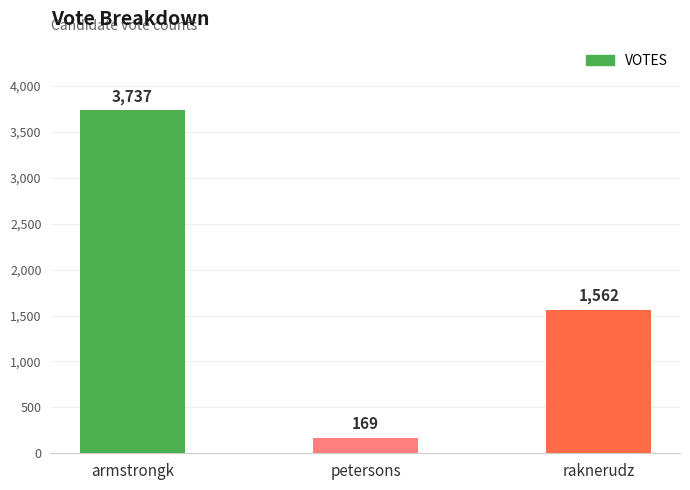

What is the greatest value displayed?

3737